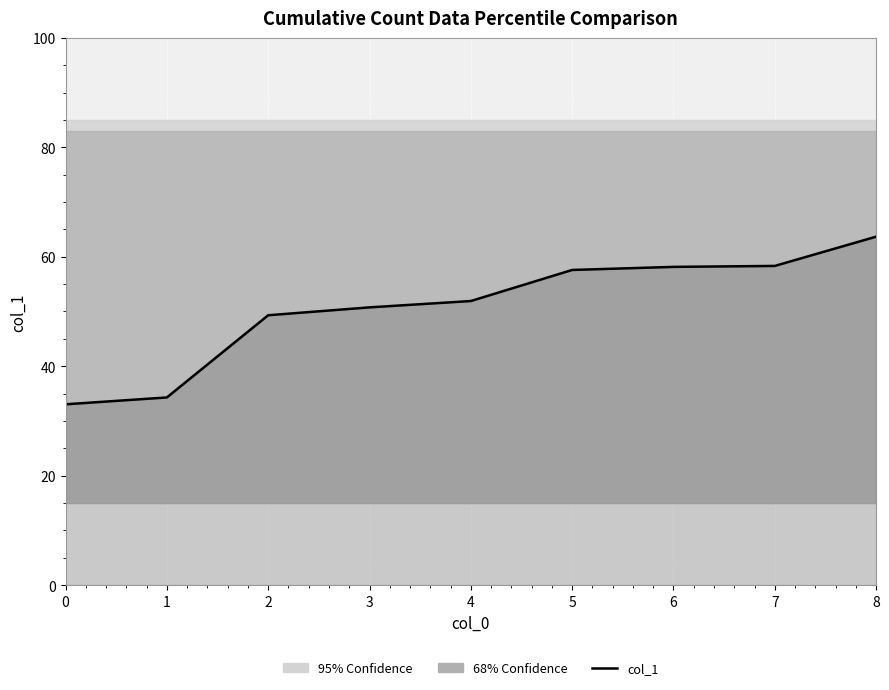

Count the number of values greater than 51.

5